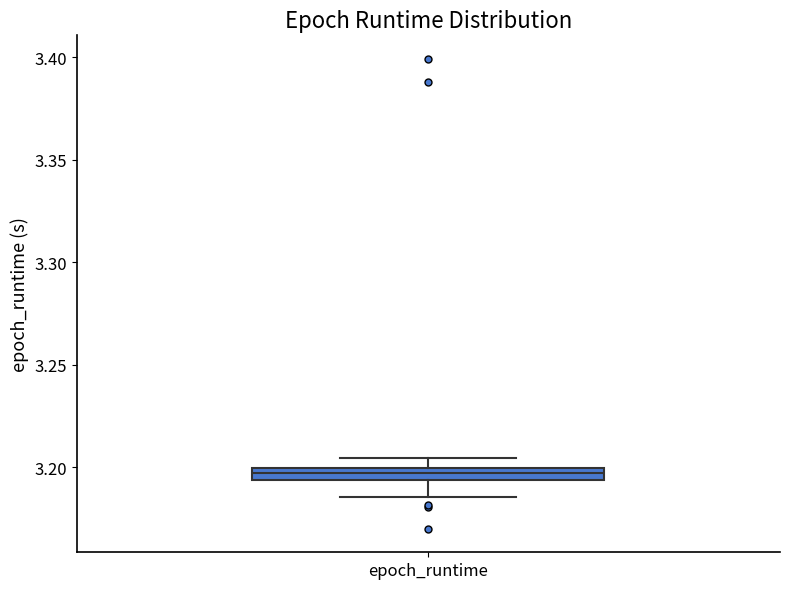

Where is the lower edge of the box for epoch_runtime on the y-axis? The values are not printed on the chart, so give them approximately, as read against the axis.

3.195